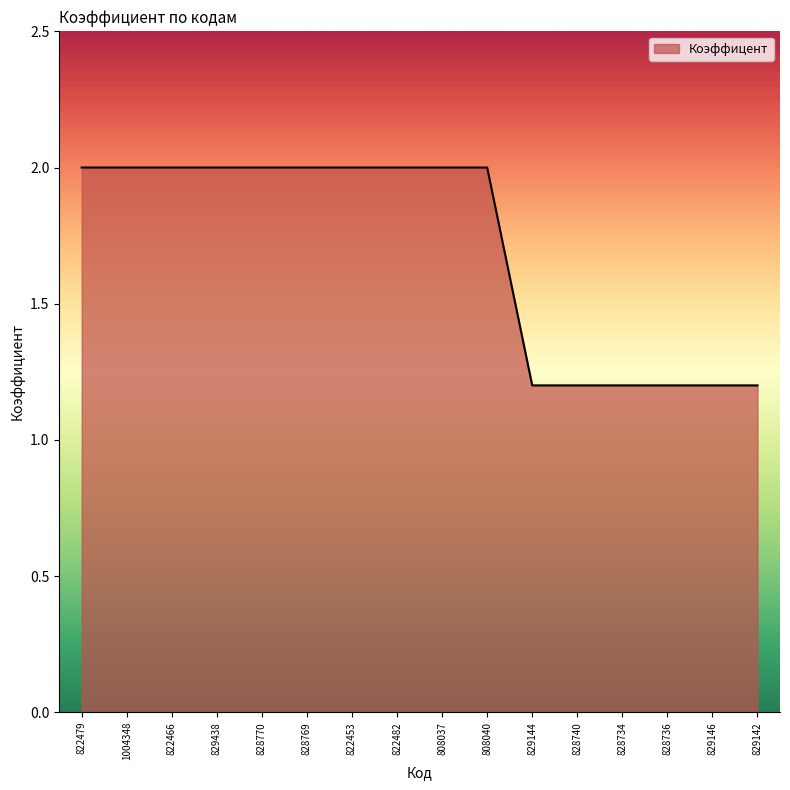

True or false: the data shows 3.2 at 828770.

False